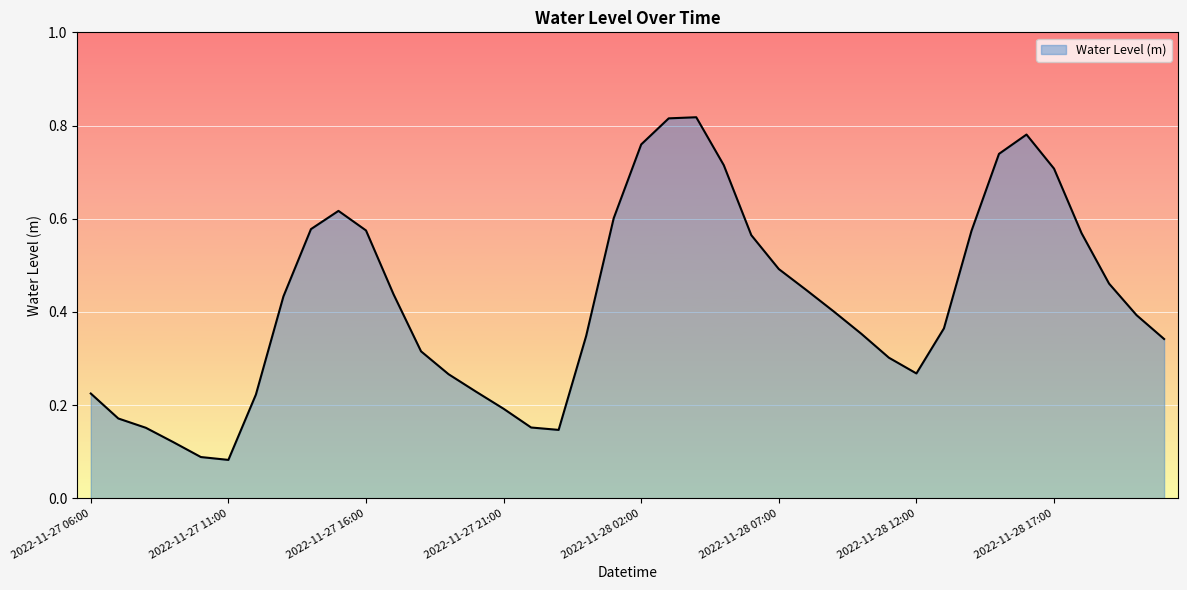

How many categories are shown in the chart?

40